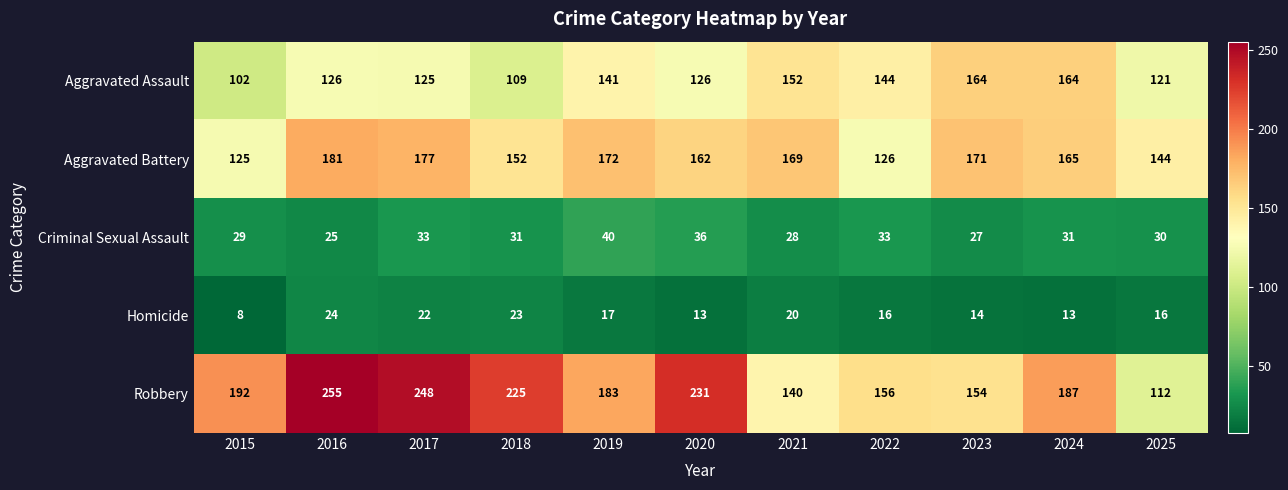

What is the minimum value shown in the chart?

8